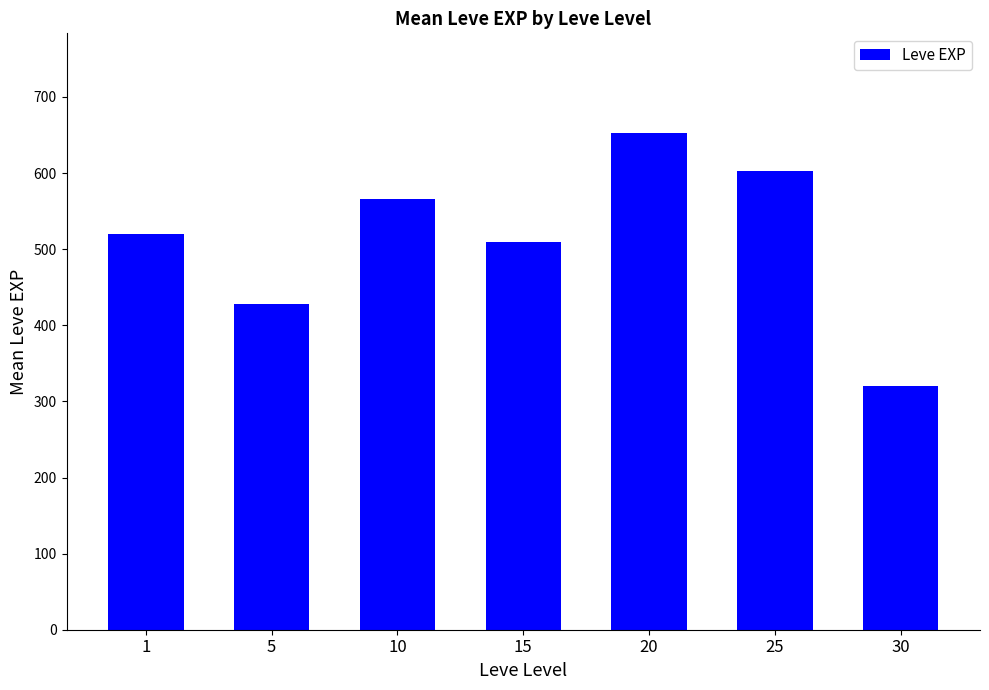

Reading right to left, extract all data points from this chart.

320	603	653	510	566	428	520